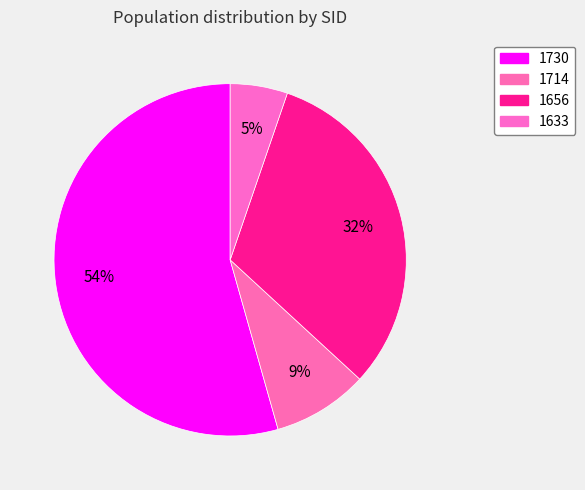

Which category has the biggest portion of the pie?

1730